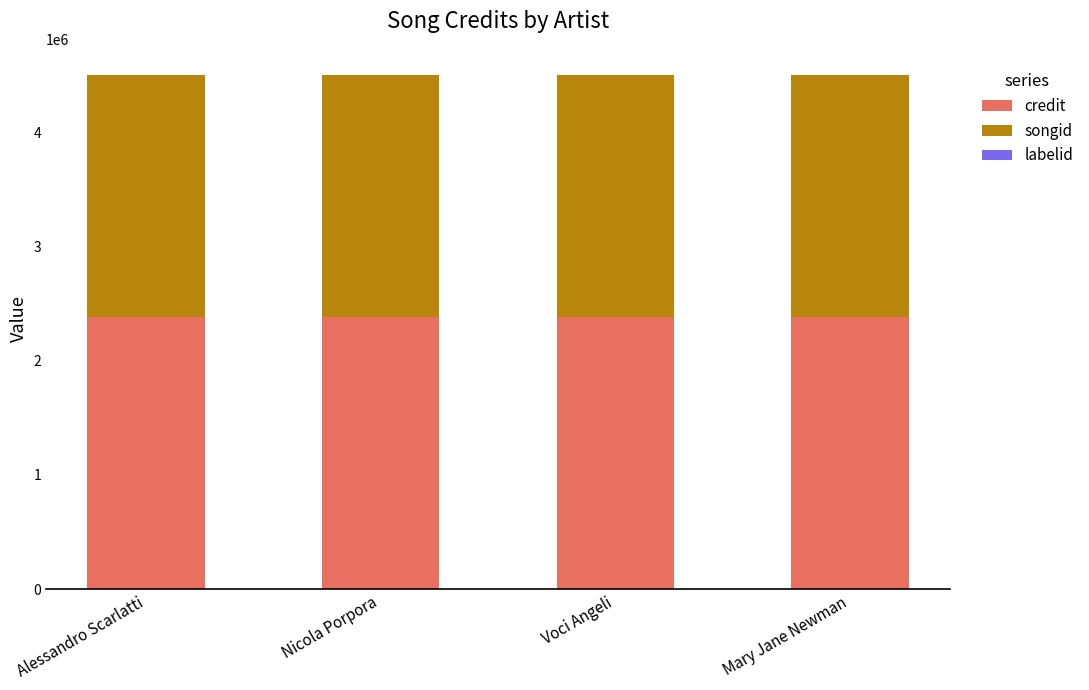

The value of credit at Alessandro Scarlatti is 2380647. True or false?

True